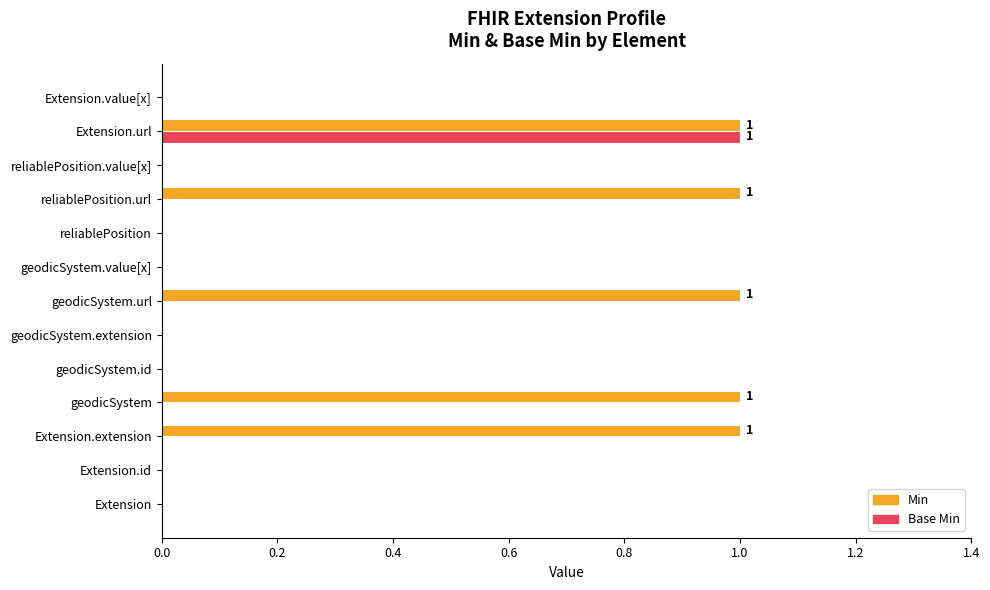

The value of Min at geodicSystem is 1. True or false?

True